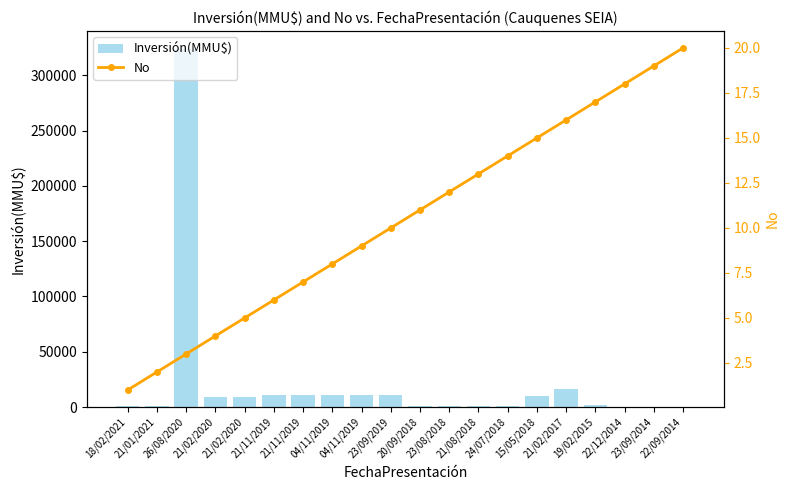

The value of Inversión(MMU$) at 23/09/2019 is 4875. True or false?

False